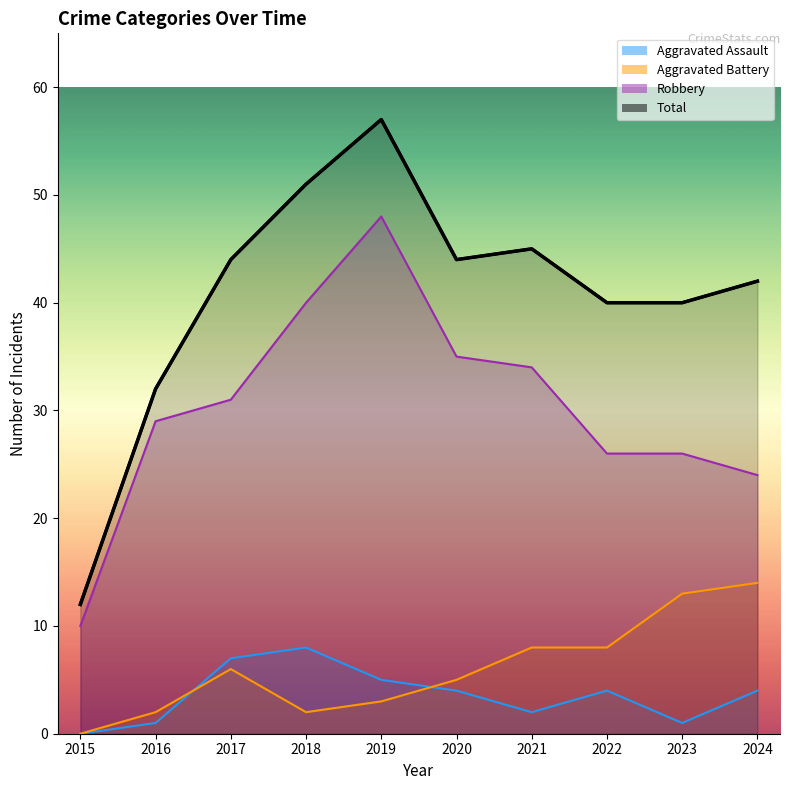

Where is the first local maximum?

2019